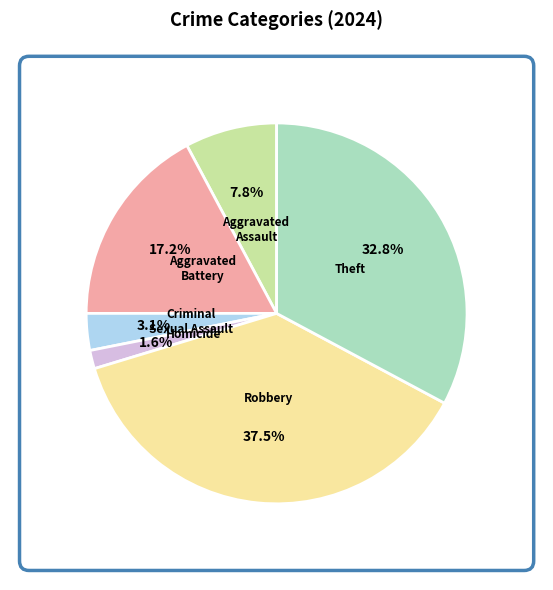

How many segments does this pie chart have?

6